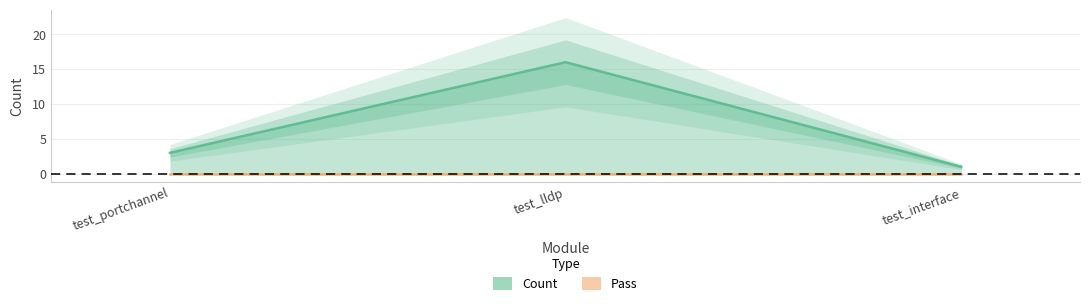

At which label does Pass reach its minimum?

test_portchannel